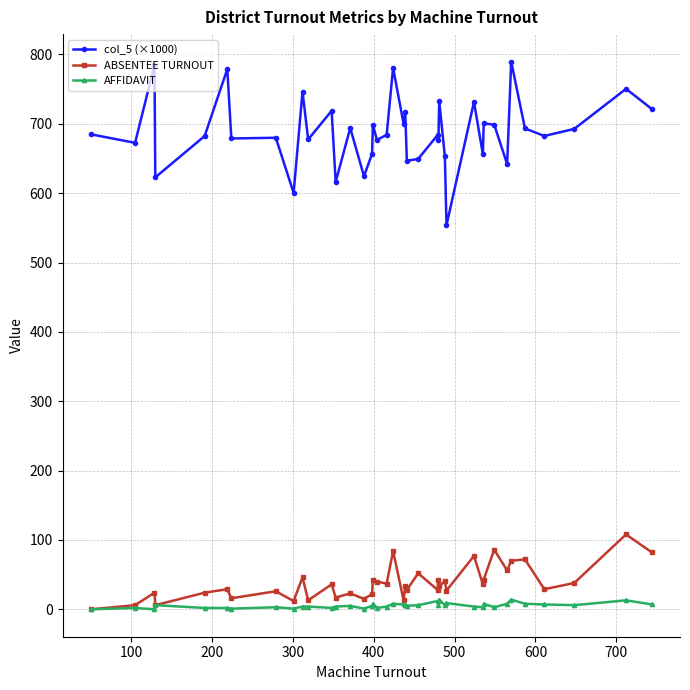

What are all the series names shown in the legend?

col_5 (×1000), ABSENTEE TURNOUT, AFFIDAVIT